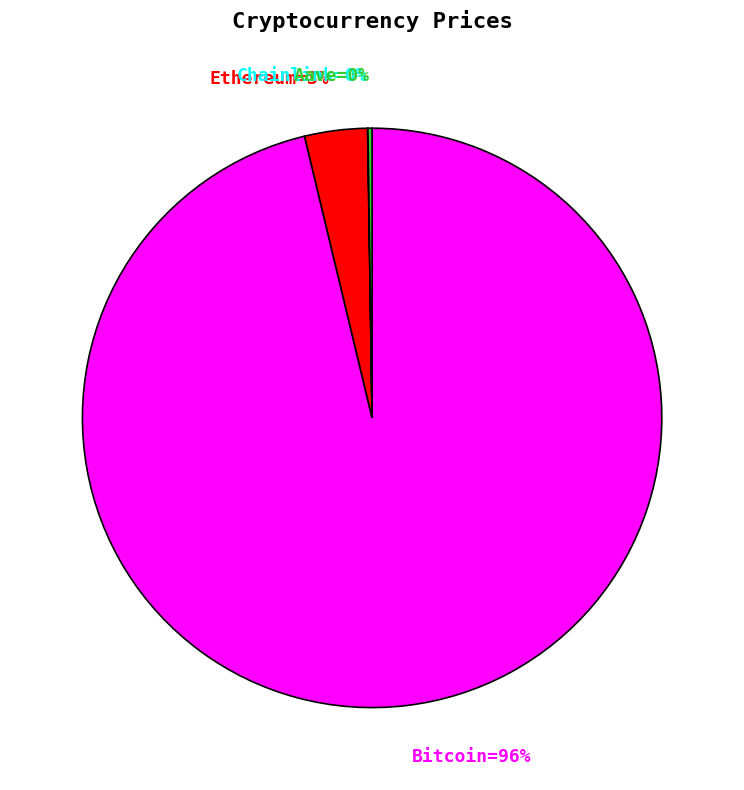

Is there any slice that represents more than half of the pie?

Yes